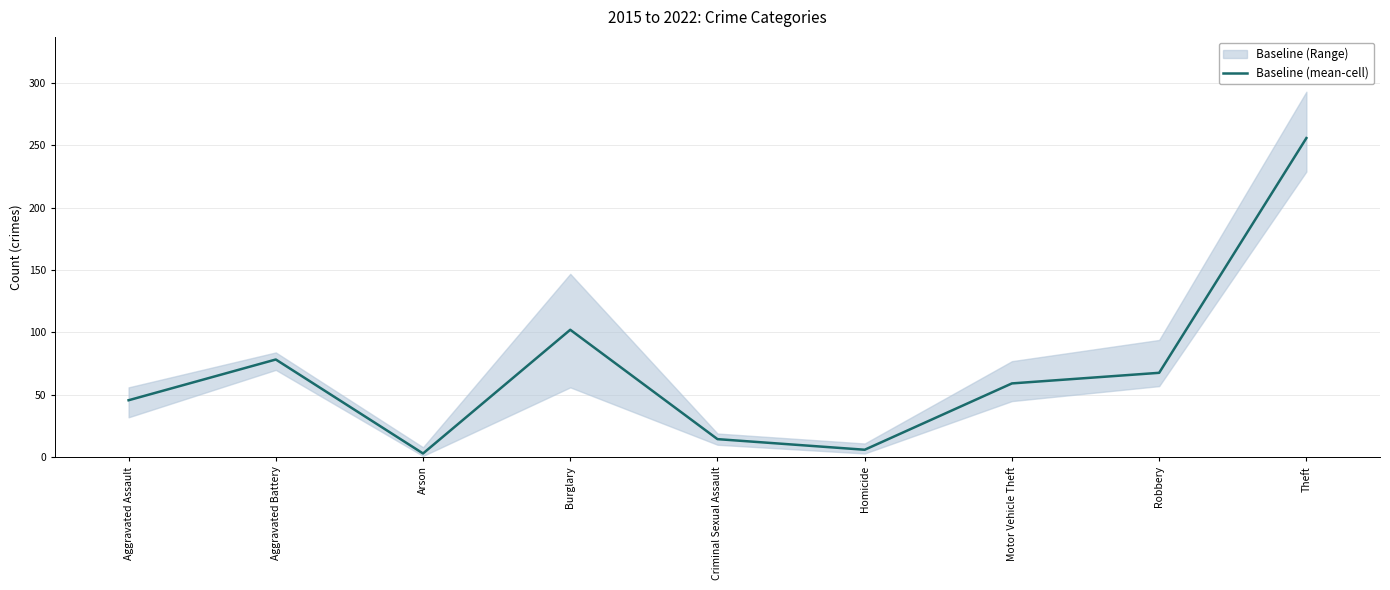

How many points are higher than both their immediate neighbors (excluding endpoints)?

2